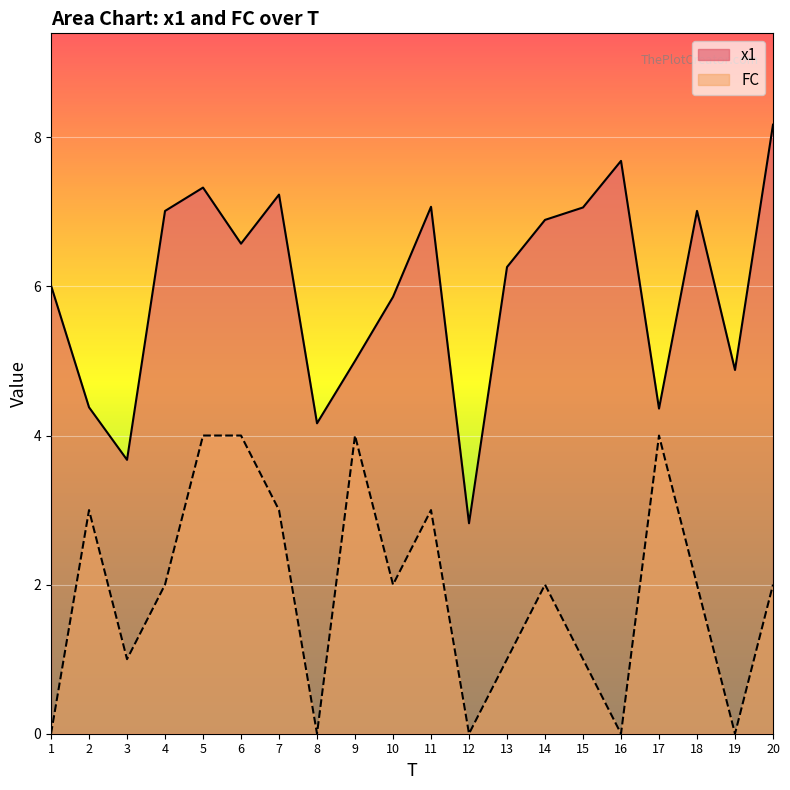

True or false: x1 has more than 0 interior local peaks.

True